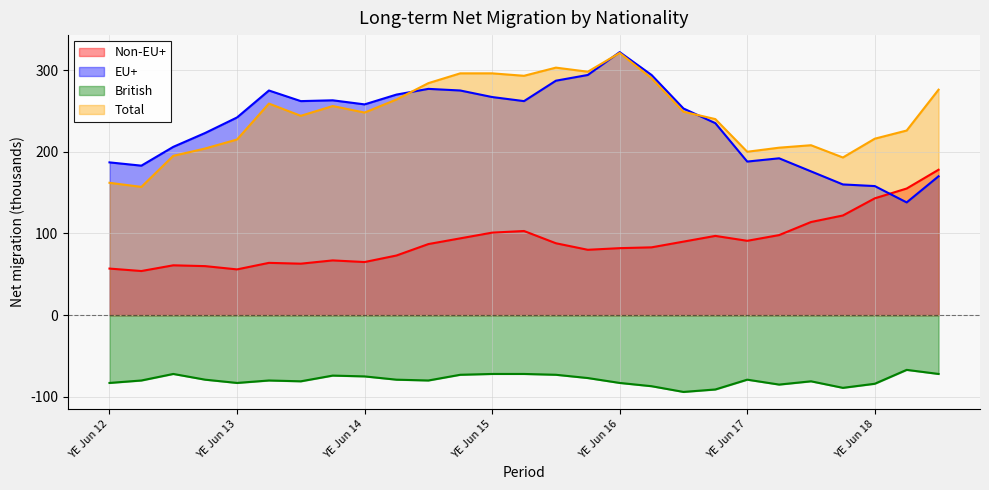

Where do Total and EU+ first cross each other?

YE Sep 14 and YE Dec 14